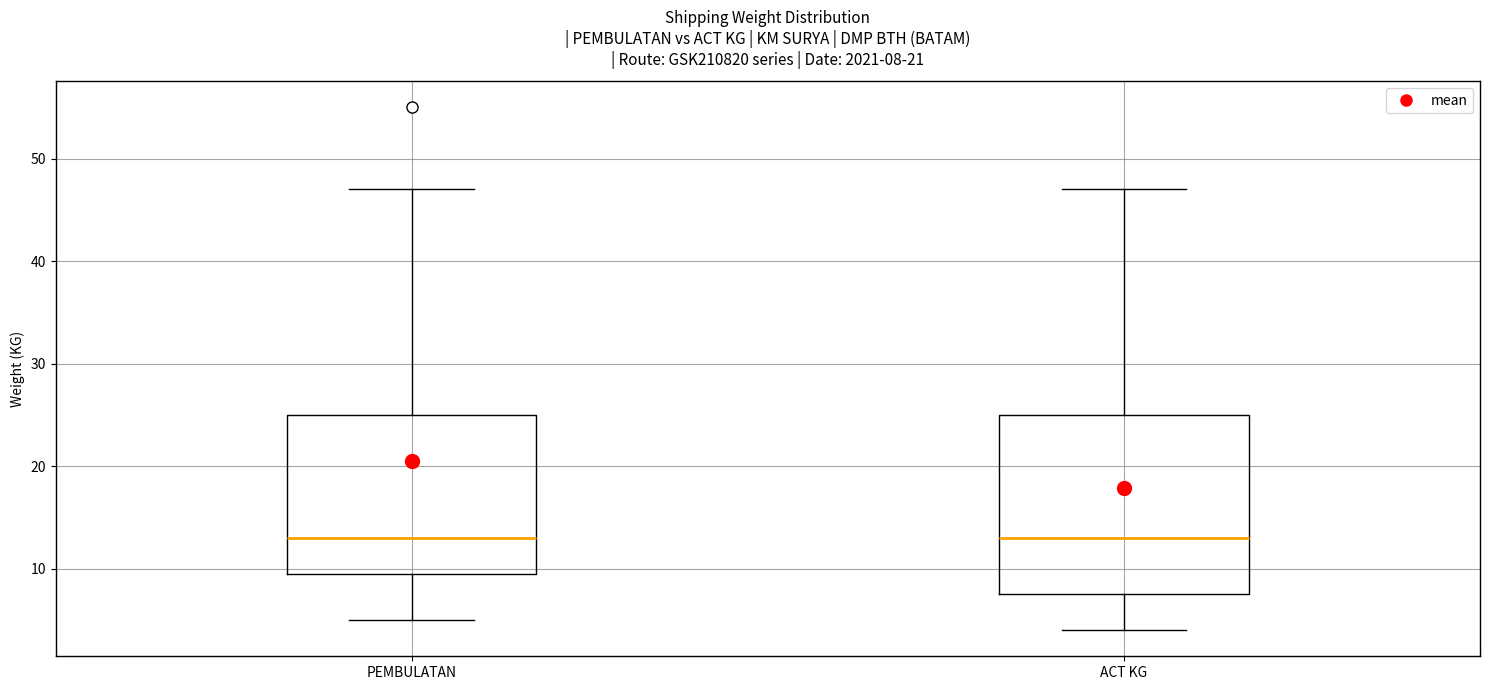

Comparing the boxes themselves (not the whiskers), which one is the tallest?

ACT KG